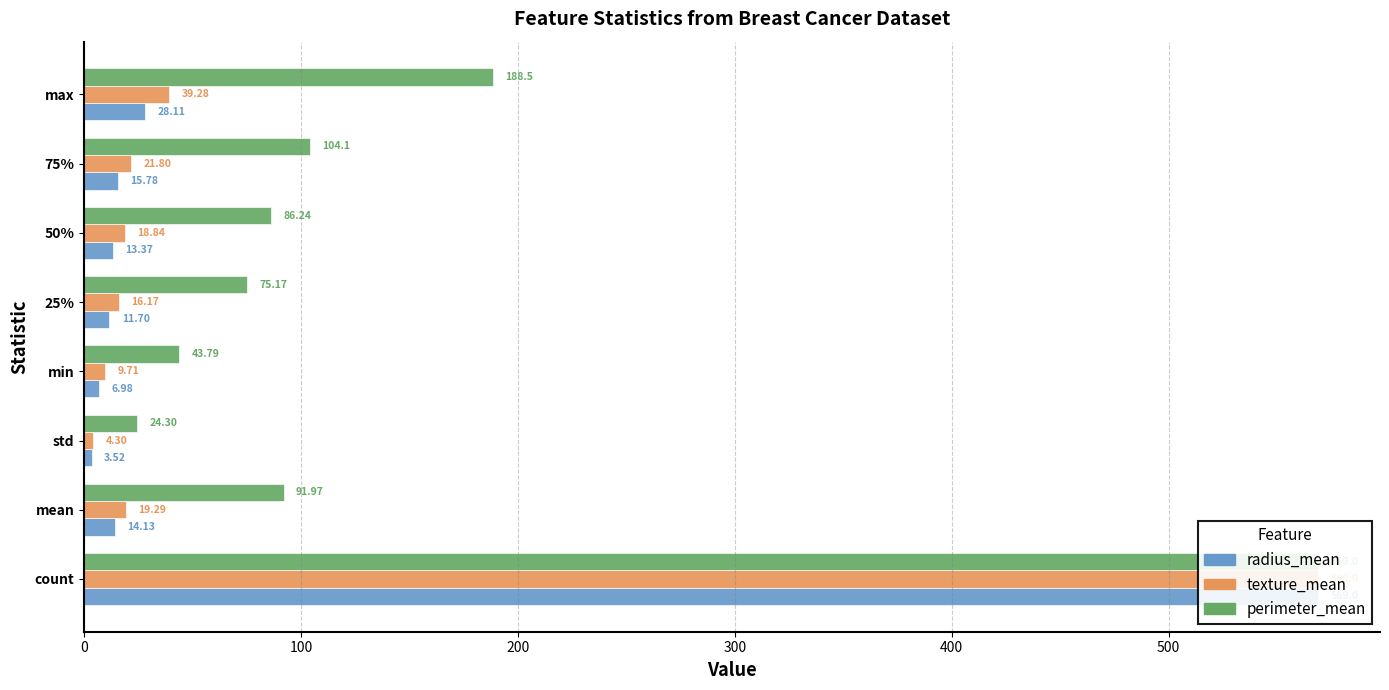

Reading left to right, what are all the values shown in this chart?

radius_mean: 569.0	14.1	3.5	7.0	11.7	13.4	15.8	28.1
texture_mean: 569.0	19.3	4.3	9.7	16.2	18.8	21.8	39.3
perimeter_mean: 569.0	92.0	24.3	43.8	75.2	86.2	104.1	188.5